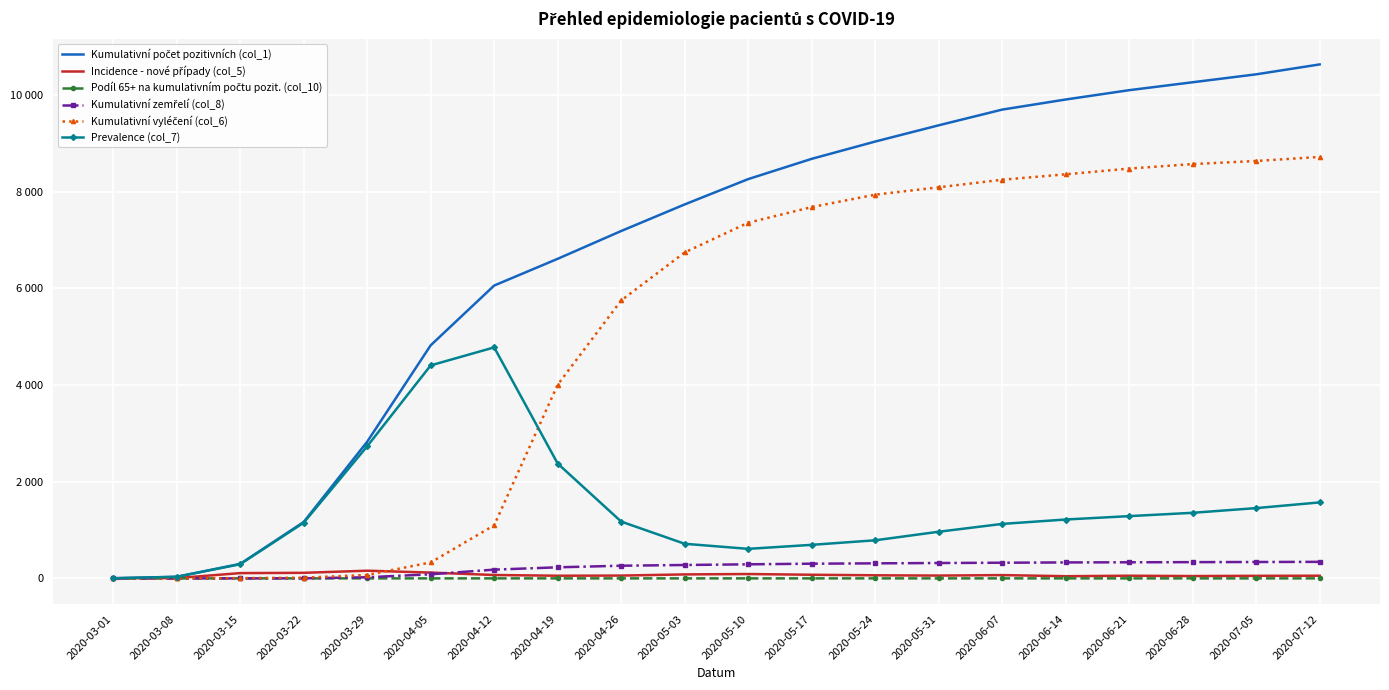

At how many categories does at least one series exceed 8509?

9